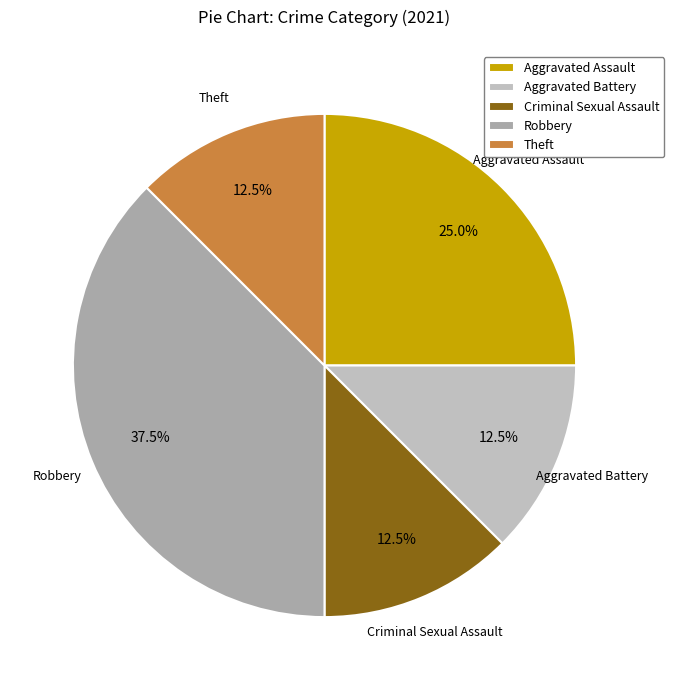

What is the ratio of the value at Criminal Sexual Assault to the value at Aggravated Assault?

0.5